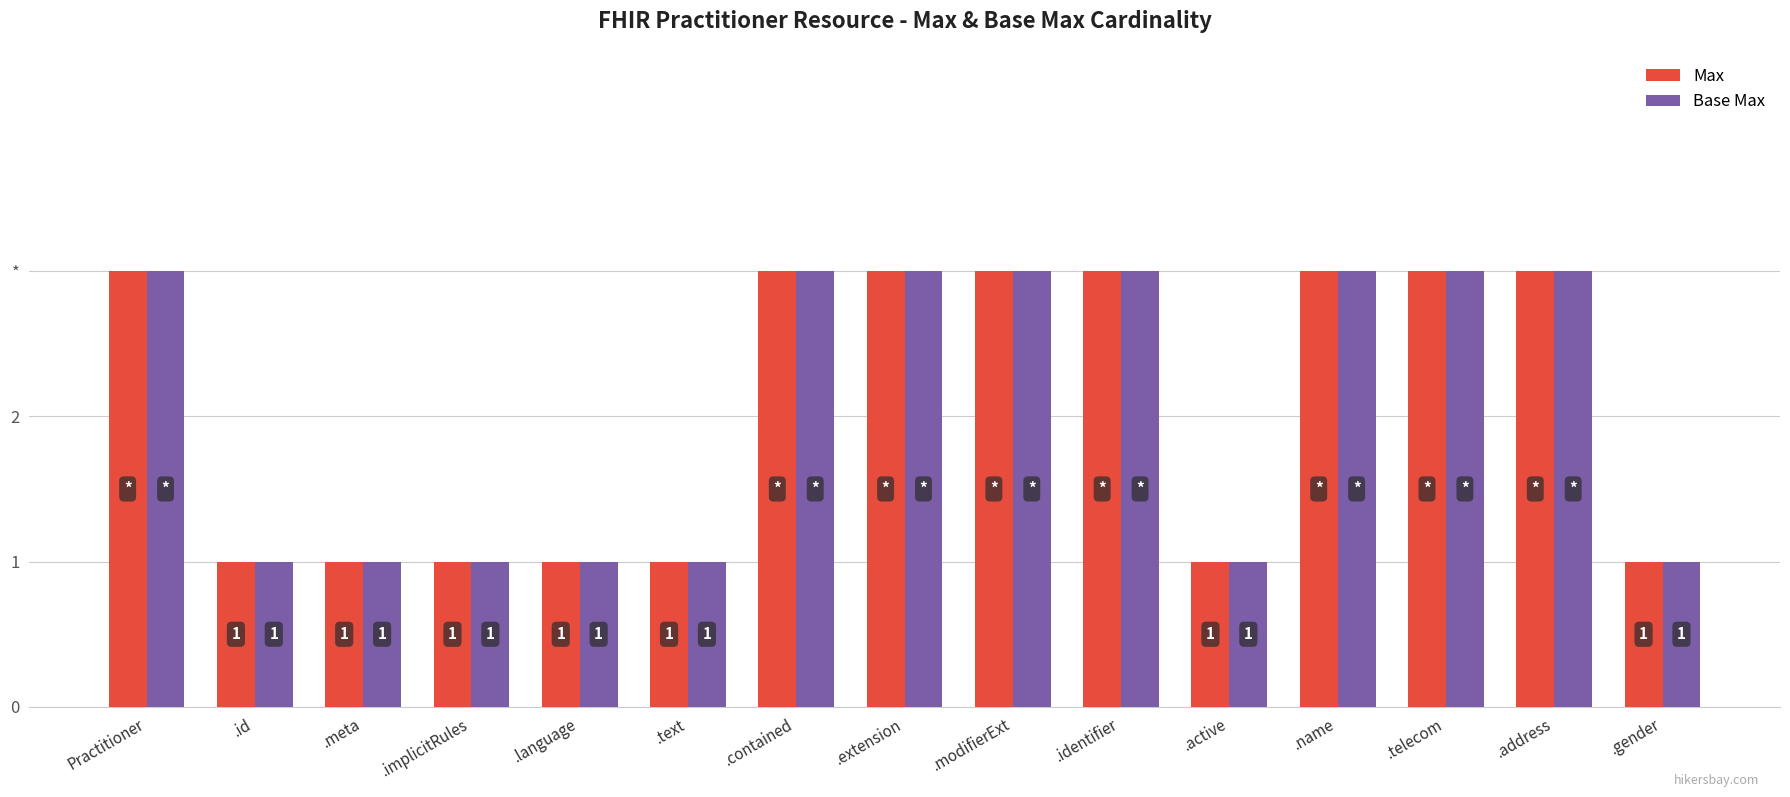

What are all the series names shown in the legend?

Max, Base Max